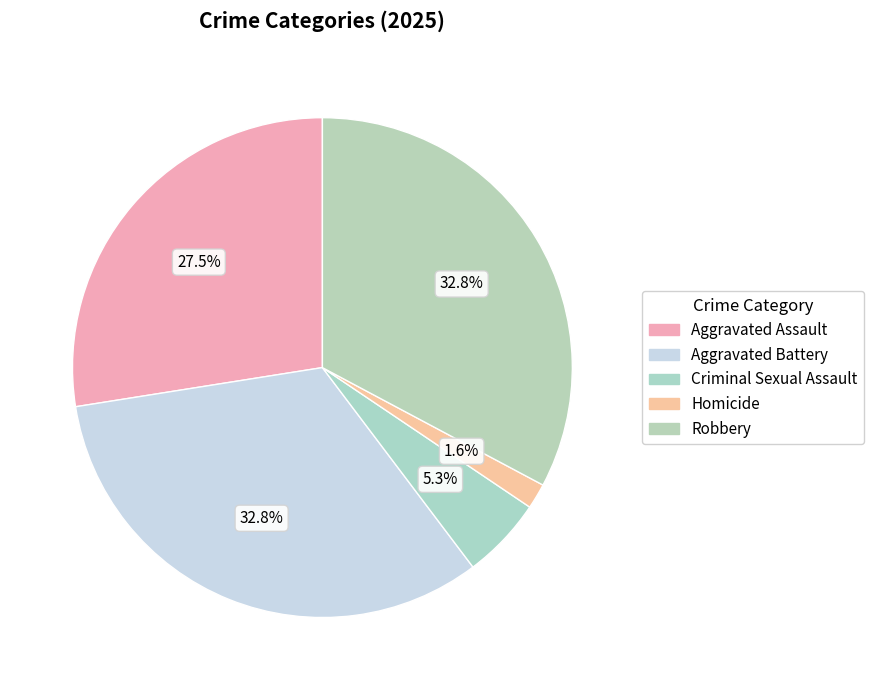

What is the ratio of the value at Homicide to the value at Aggravated Assault?

0.1